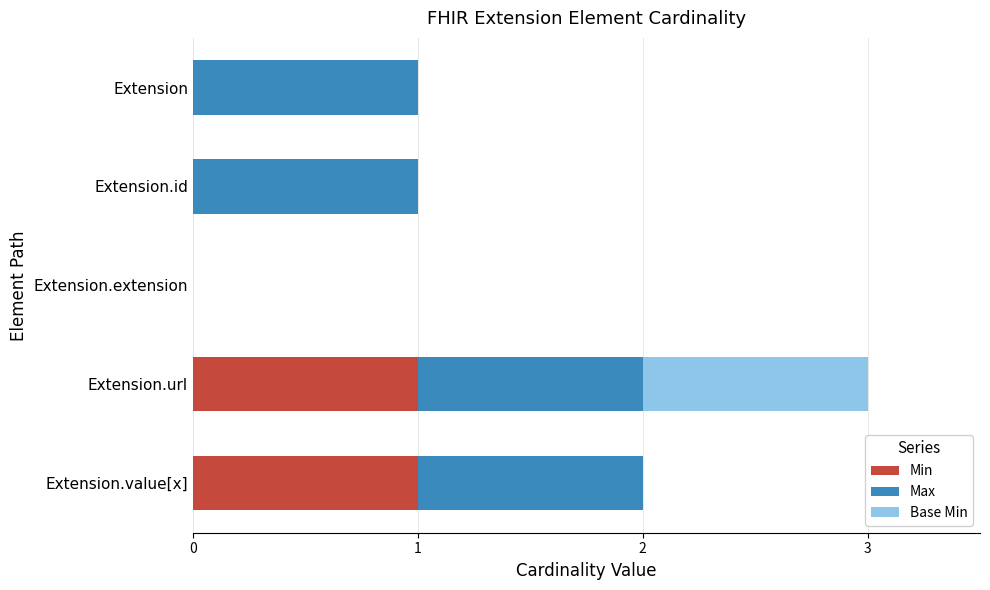

The value of Min at Extension.extension is 1. True or false?

False